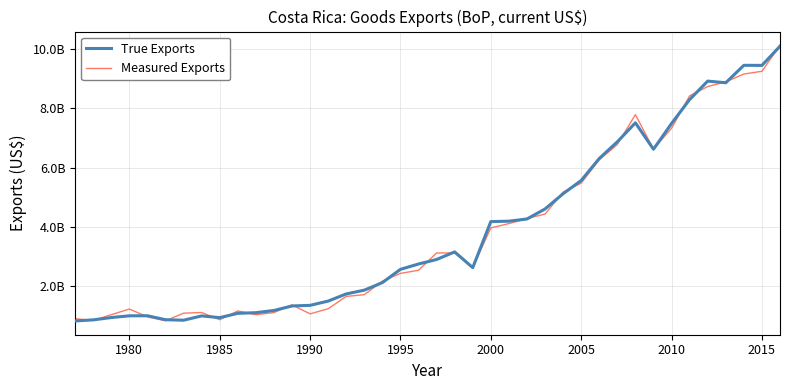

Is this an area chart (filled region under the line)?

No